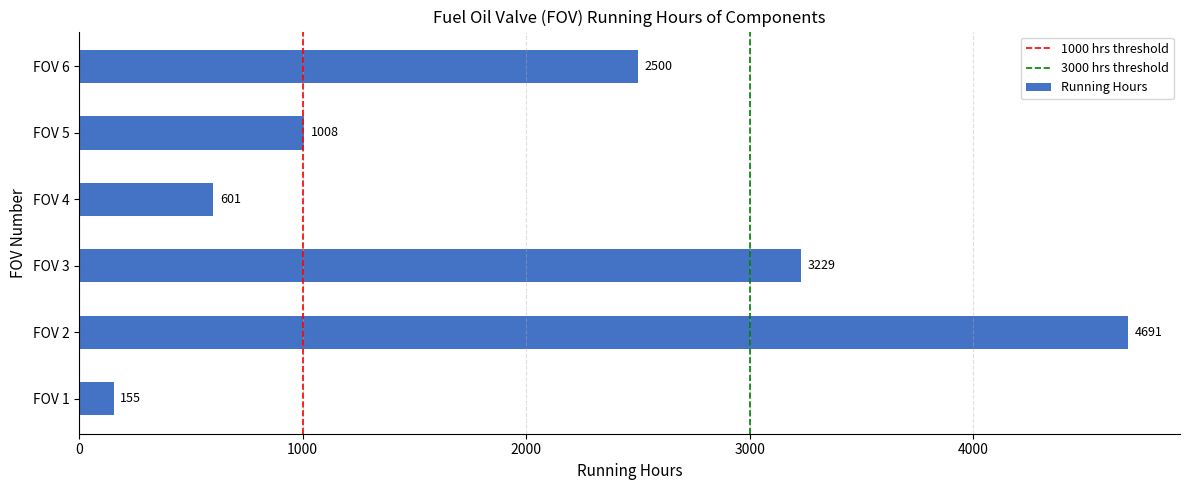

The value at FOV 2 is 2220. True or false?

False